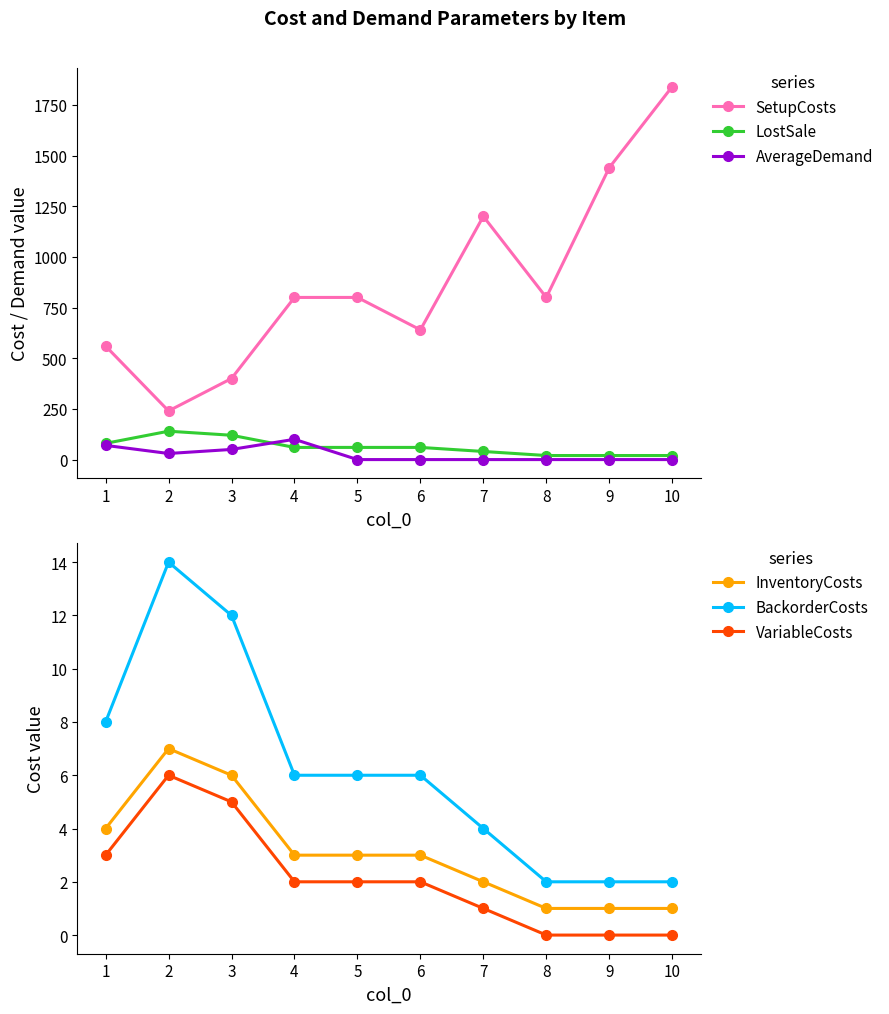

What is the value of the BackorderCosts point at the 7th from the left?

4